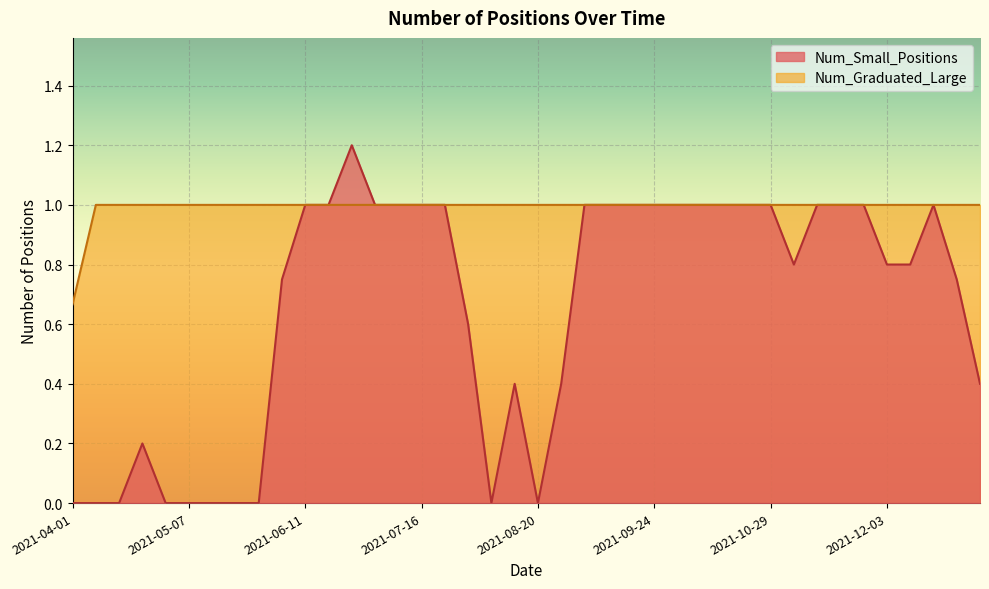

What is the total value across all series at 2021-10-01?

2.0